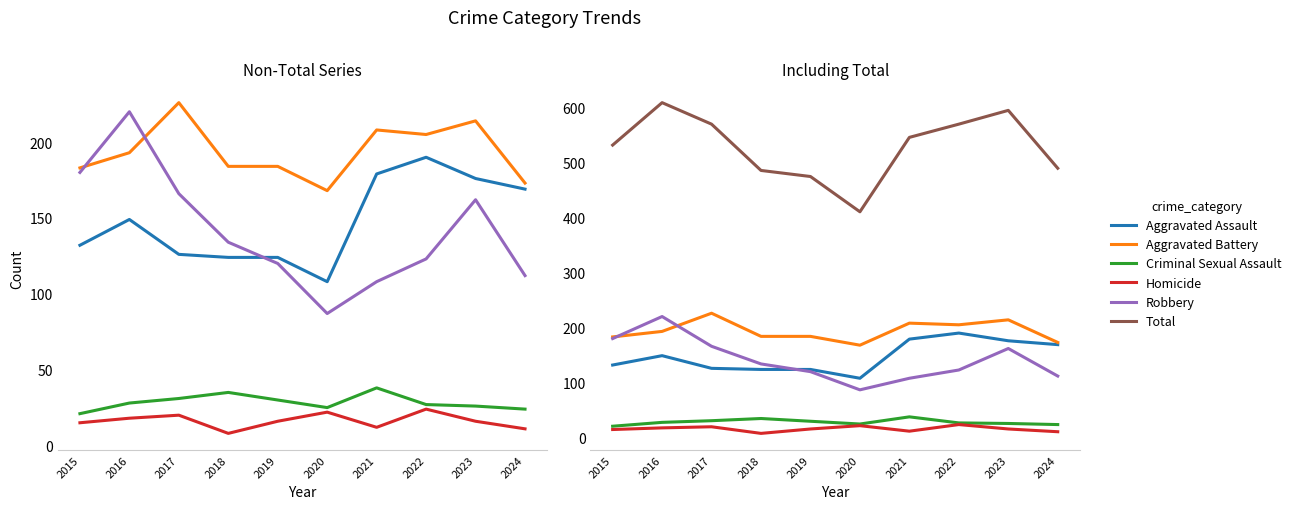

What are all the series names shown in the legend?

Aggravated Assault, Aggravated Battery, Criminal Sexual Assault, Homicide, Robbery, Total